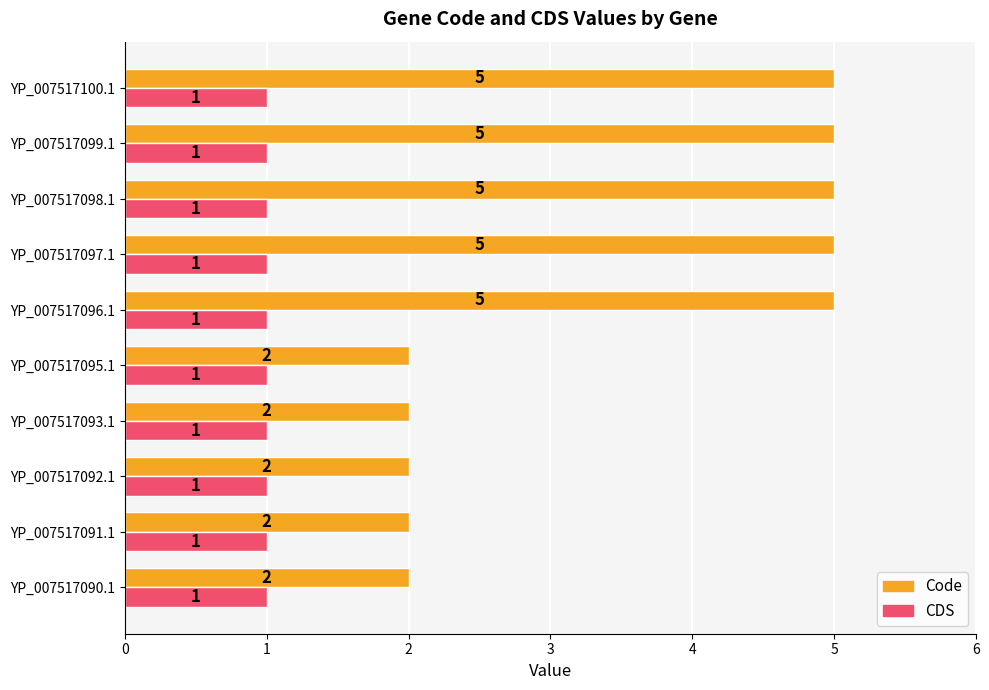

What is the greatest value displayed?

5